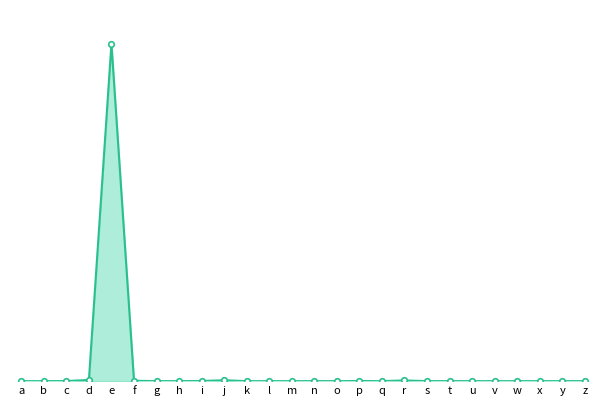

Between p and m, which is larger?

p